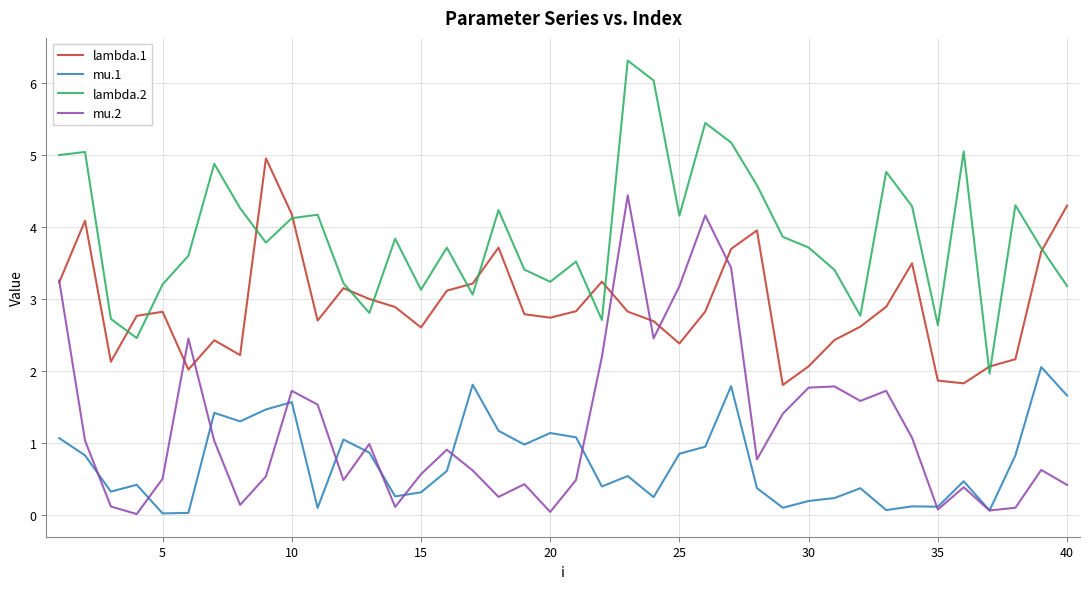

List the series in order of their overall mean, lowest first.

mu.1, mu.2, lambda.1, lambda.2